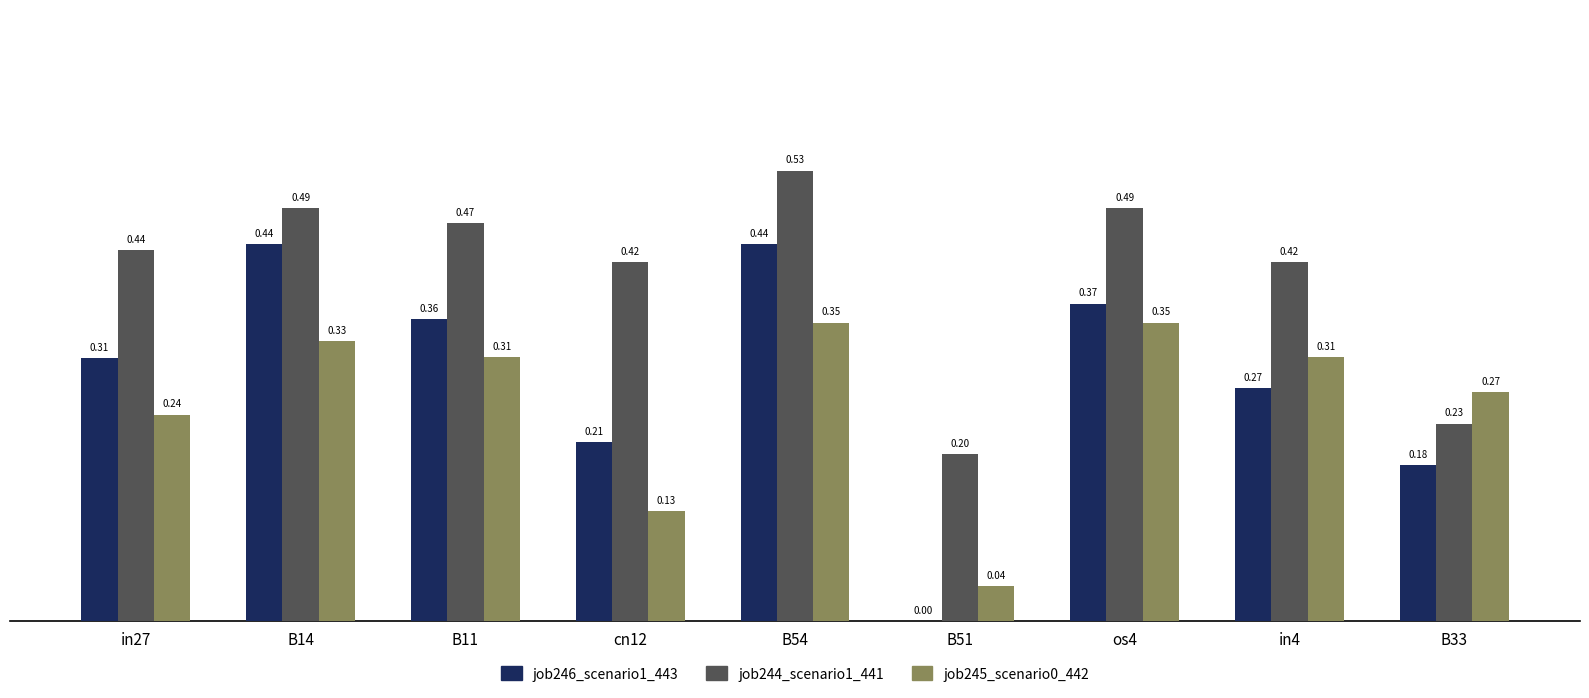

What is the total value across all series at B54?

1.3